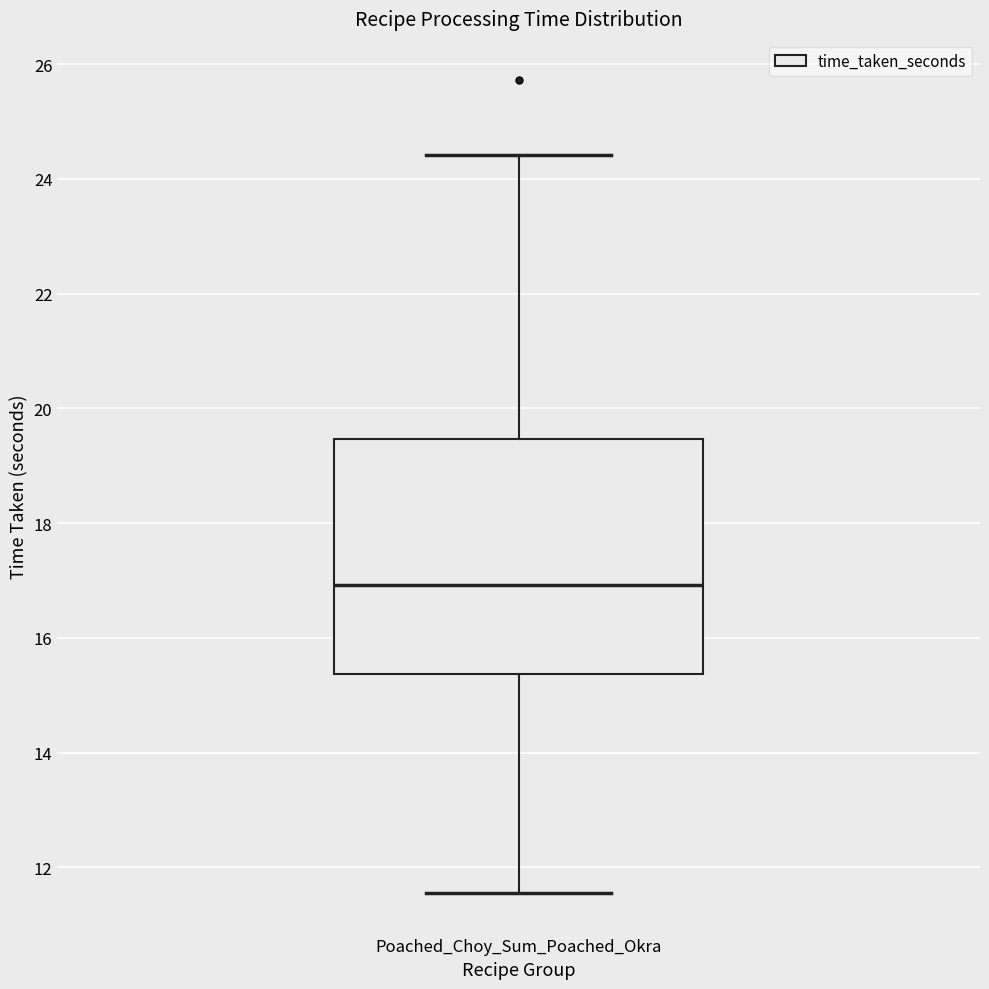

Read this box plot against the y-axis: the position of the median line, the range covered by the box, and the ends of both whiskers. The values are not printed on the chart, so give them approximately, as read against the axis.

median 17.0, box 15.4 to 19.4, whiskers 11.6 to 24.4